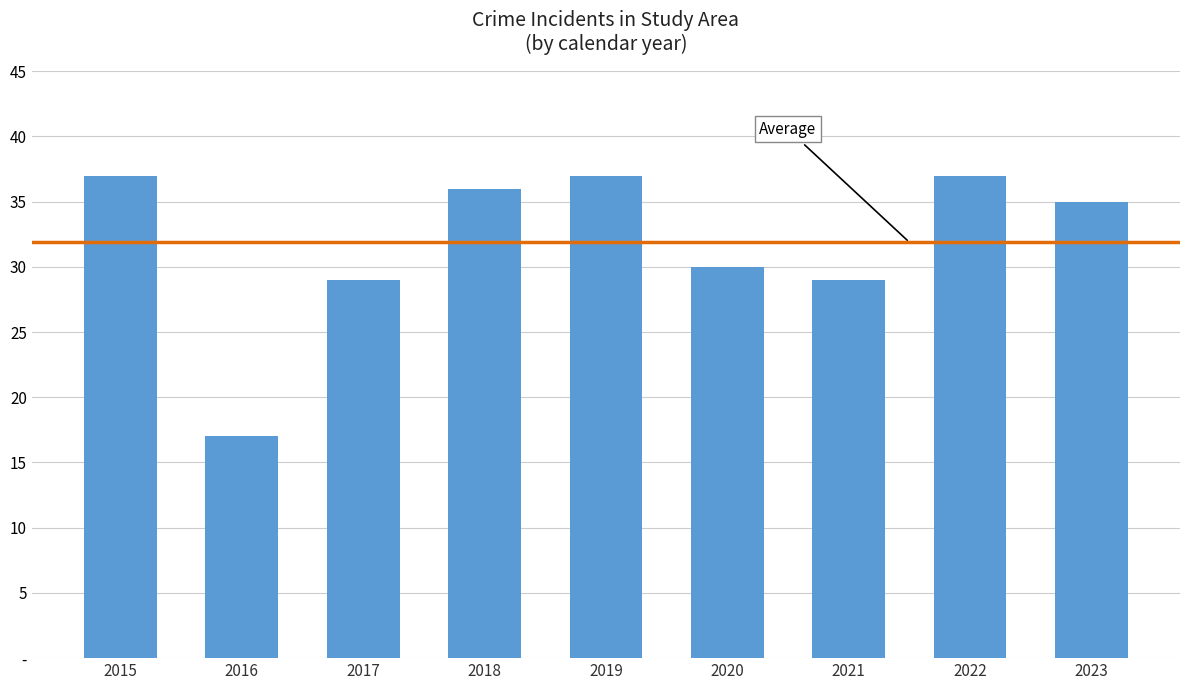

What value does the data have at 2019, to the nearest 5?

35